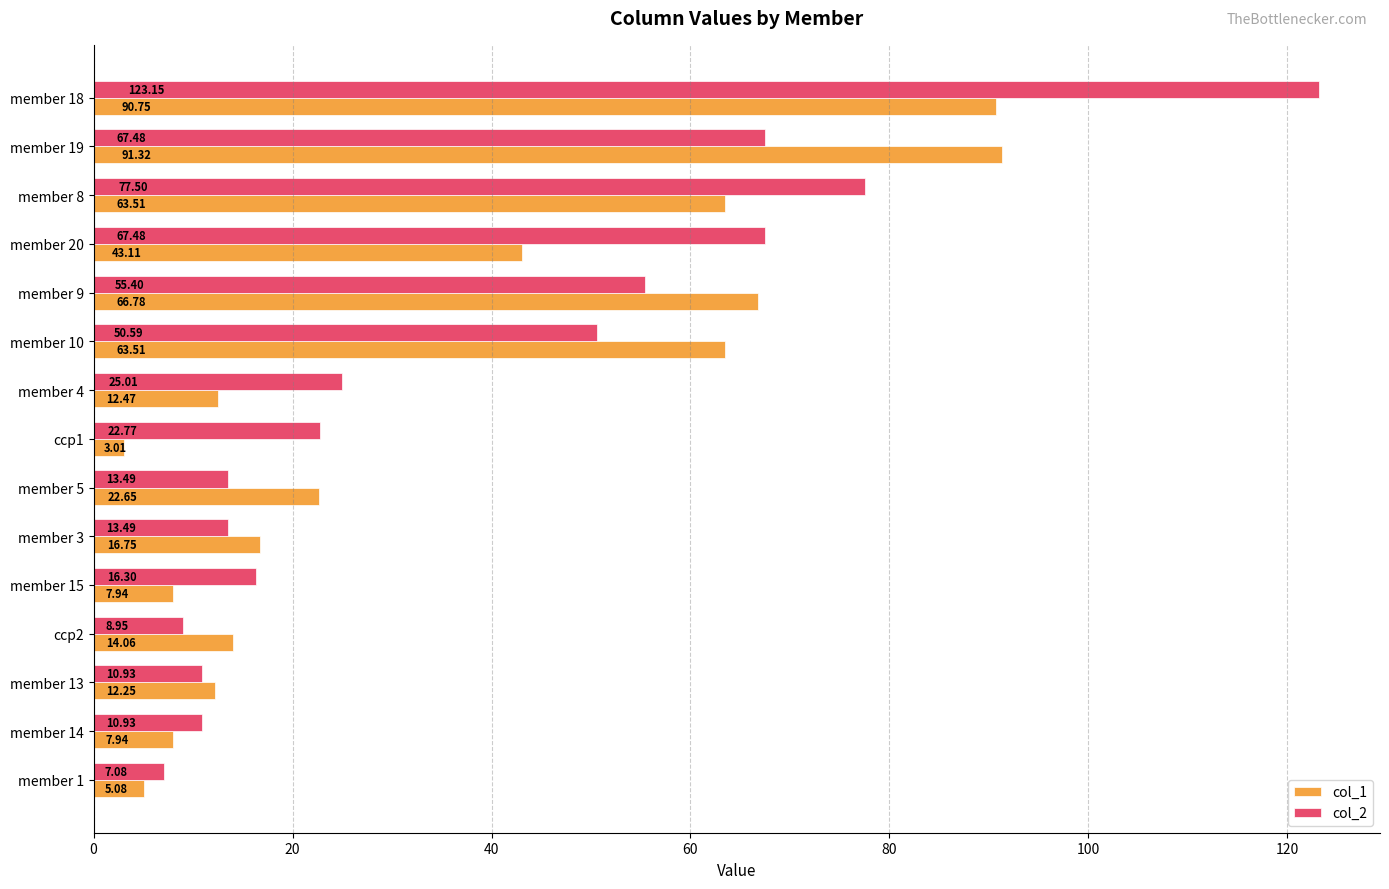

Rank the series by their average value, from highest to lowest.

col_2, col_1